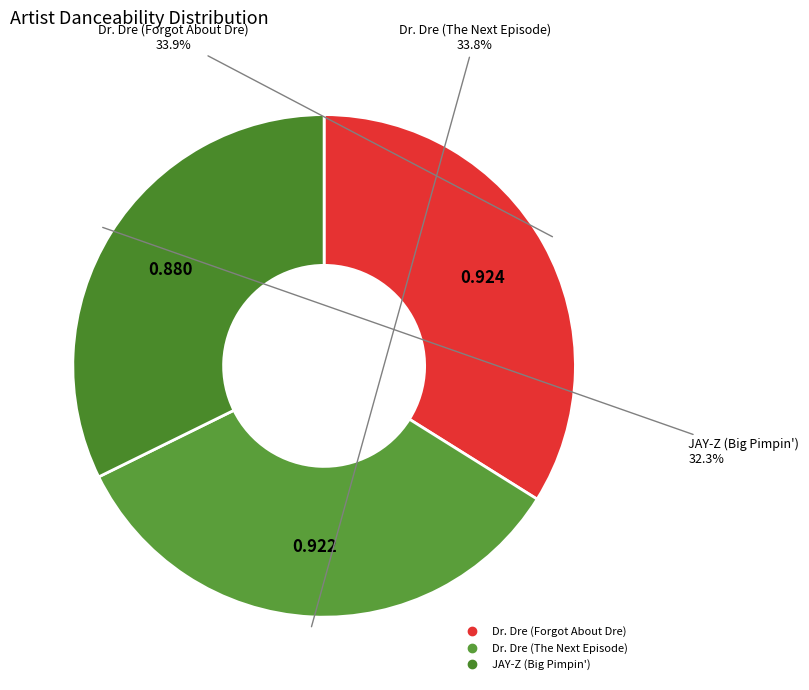

How many segments does this pie chart have?

3